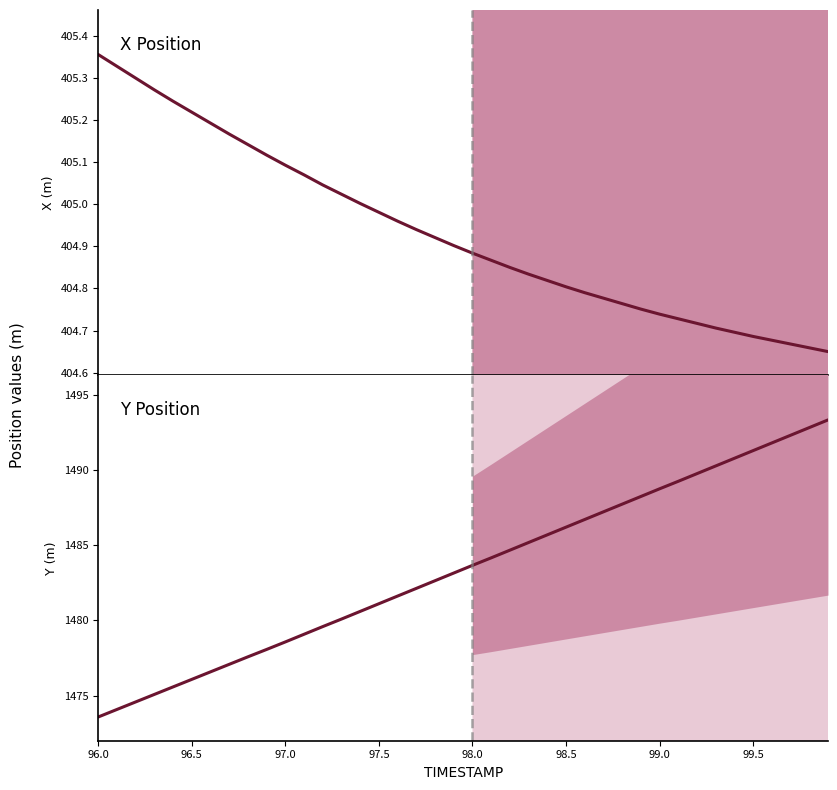

What is the label of the 6th point from the right?

99.4